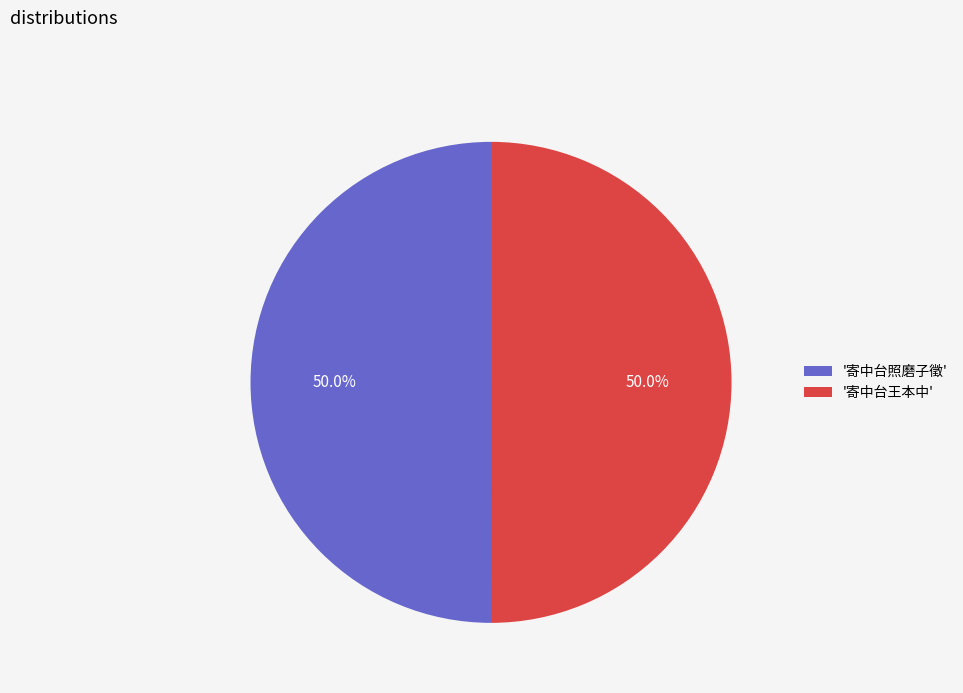

What is the ratio of the value at '寄中台王本中' to the value at '寄中台照磨子徵'?

1.0